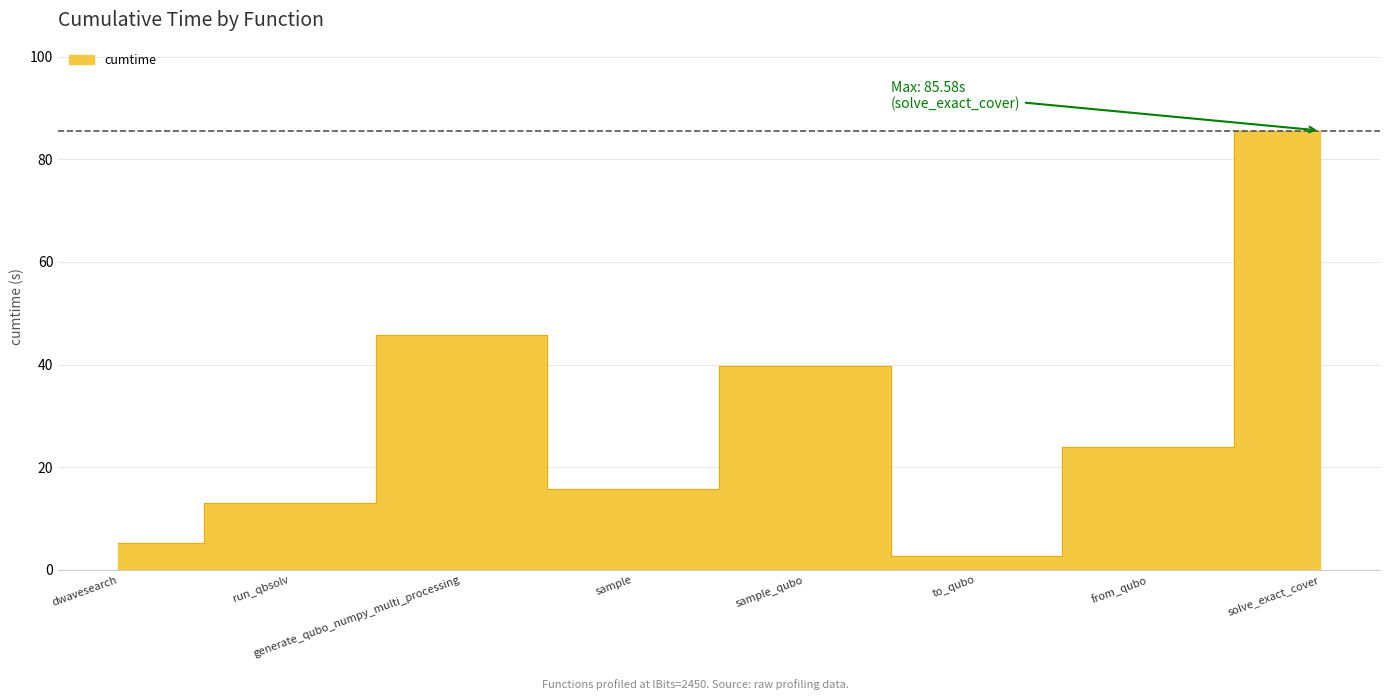

Rank the categories by value from lowest to highest.

to_qubo, dwavesearch, run_qbsolv, sample, from_qubo, sample_qubo, generate_qubo_numpy_multi_processing, solve_exact_cover